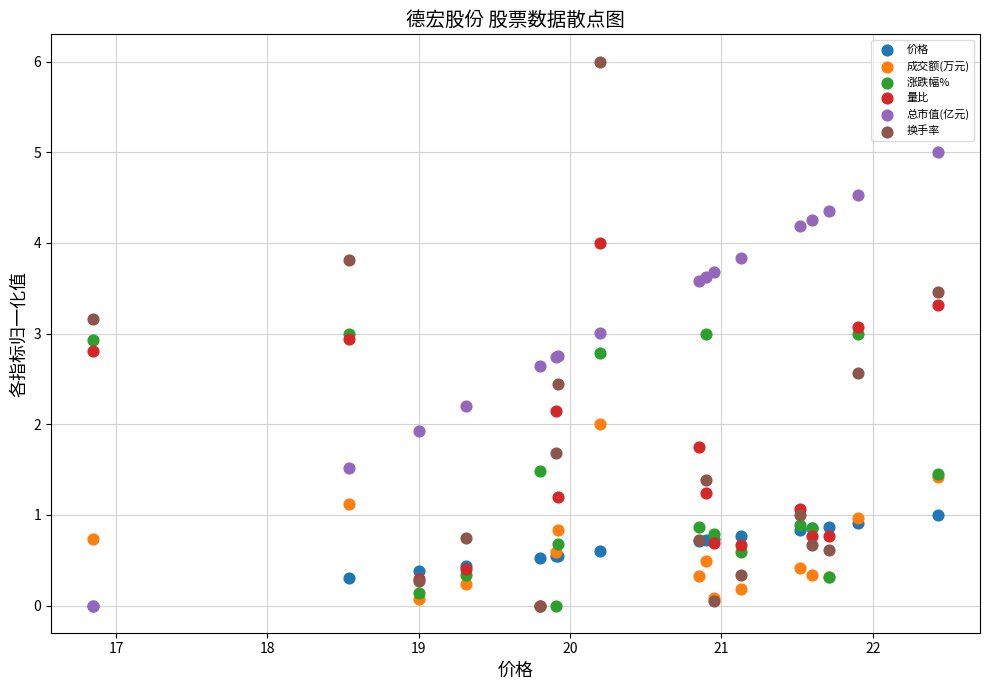

Which series has the largest Y range (max minus min)?

换手率